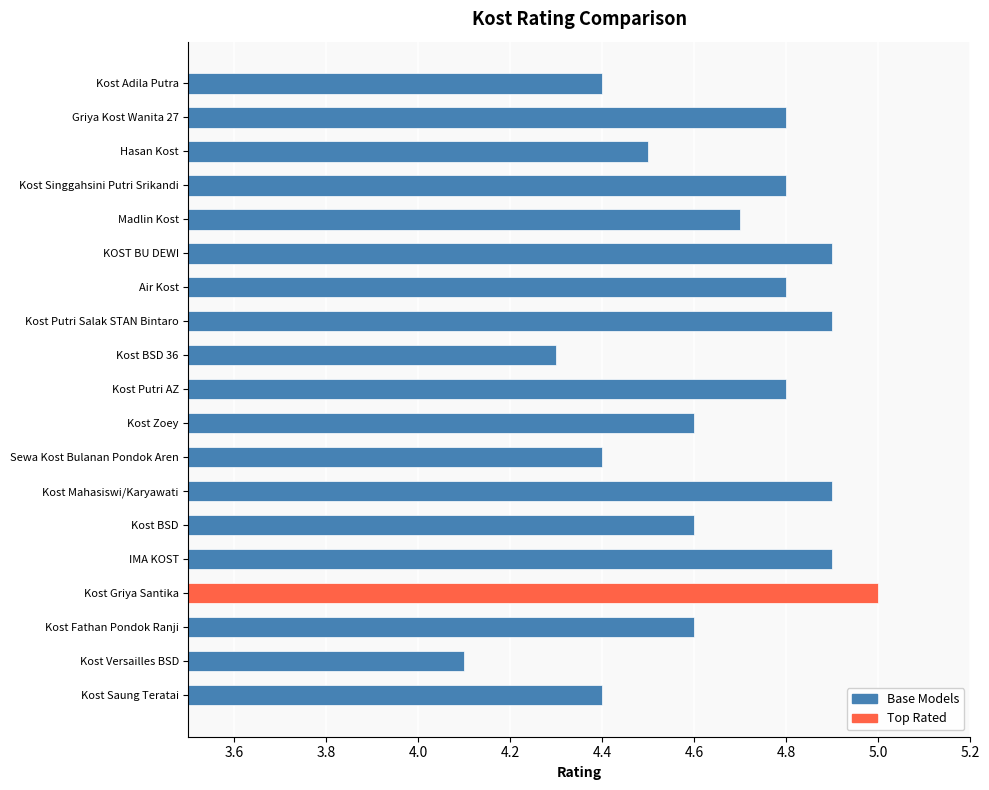

What is the maximum value shown in the chart?

5.0